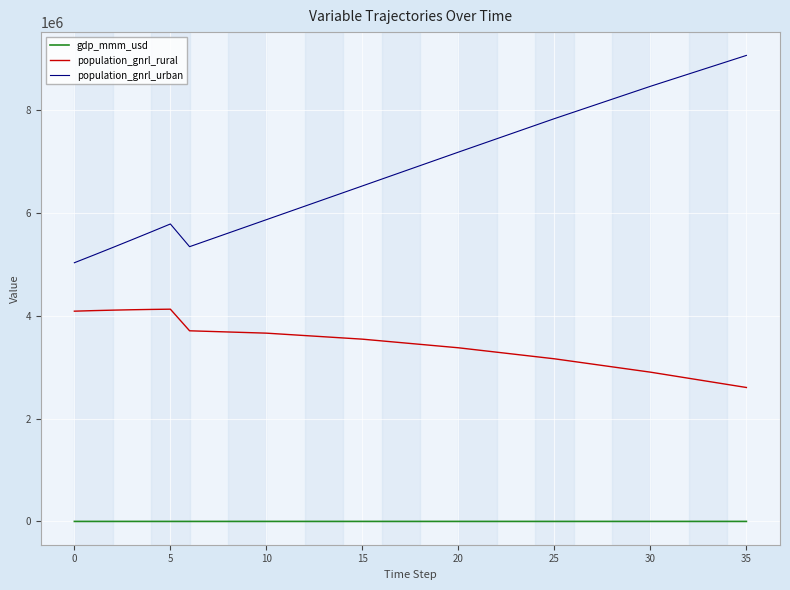

True or false: population_gnrl_rural and population_gnrl_urban intersect in this chart.

False